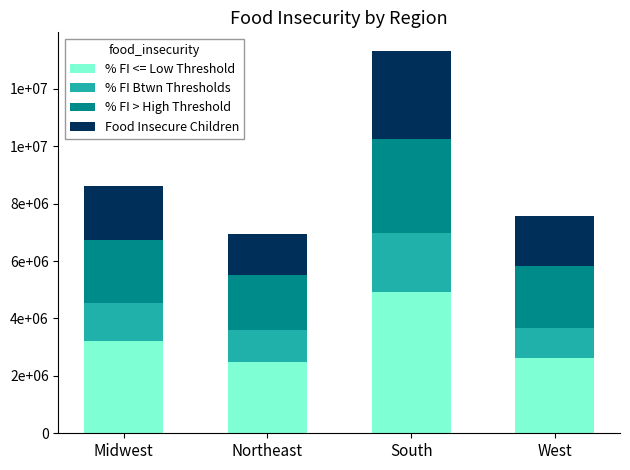

What are all the series names shown in the legend?

% FI <= Low Threshold, % FI Btwn Thresholds, % FI > High Threshold, Food Insecure Children